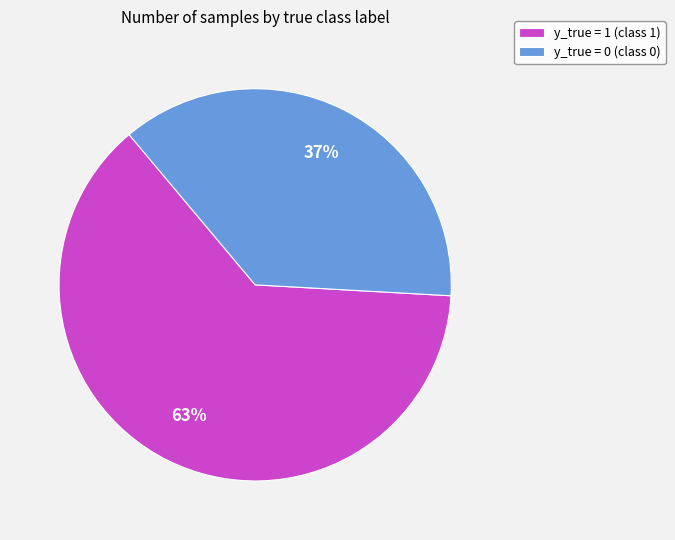

Which has a higher value, y_true = 0 or y_true = 1?

y_true = 1